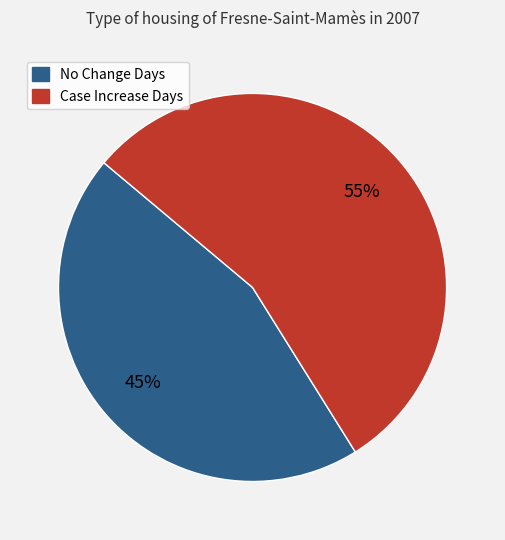

How many slices are in this pie chart?

2